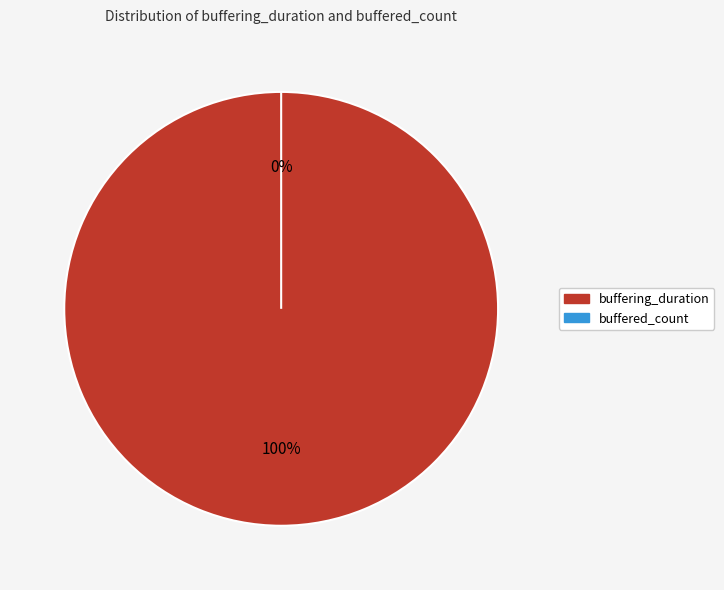

Rank the categories by value from highest to lowest.

buffering_duration, buffered_count